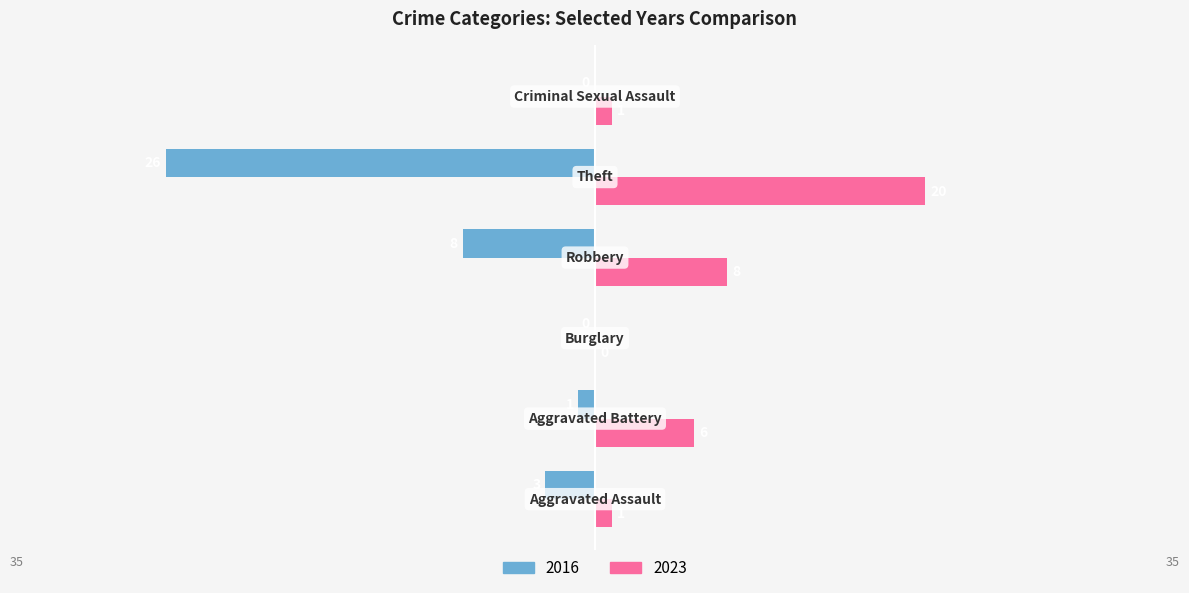

Which series has the largest total across all categories?

2023